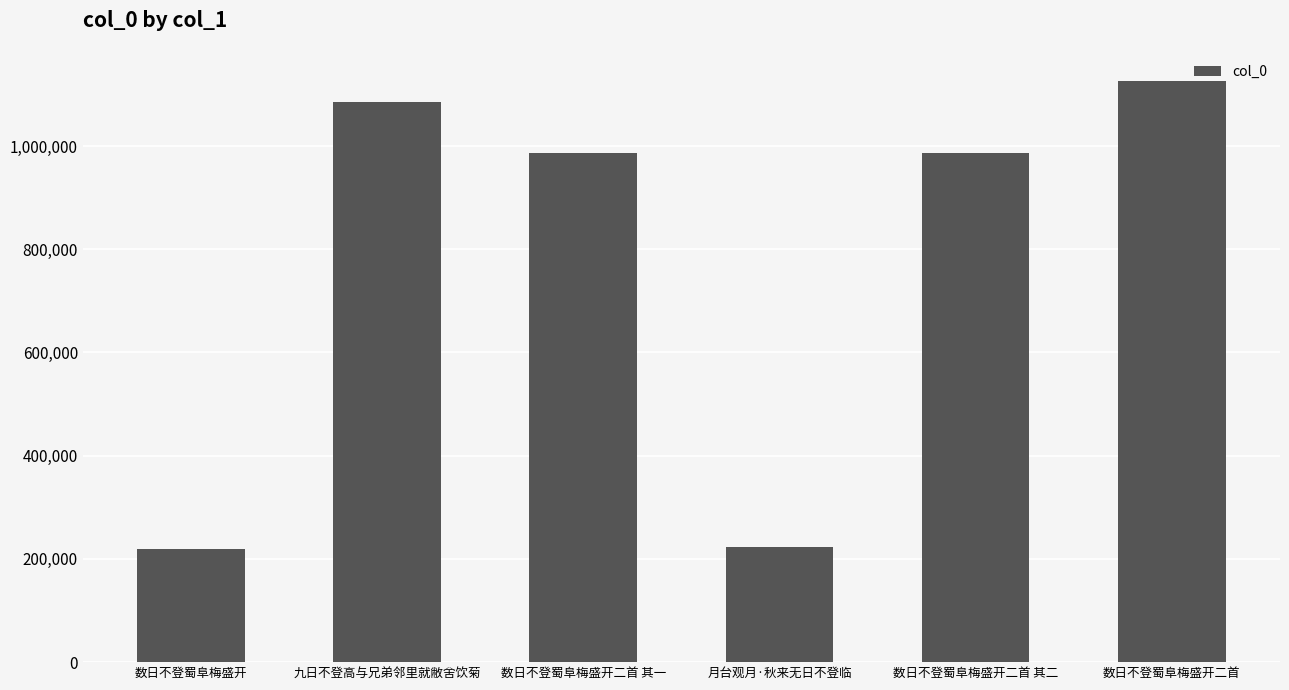

What is the maximum value shown in the chart?

1125950